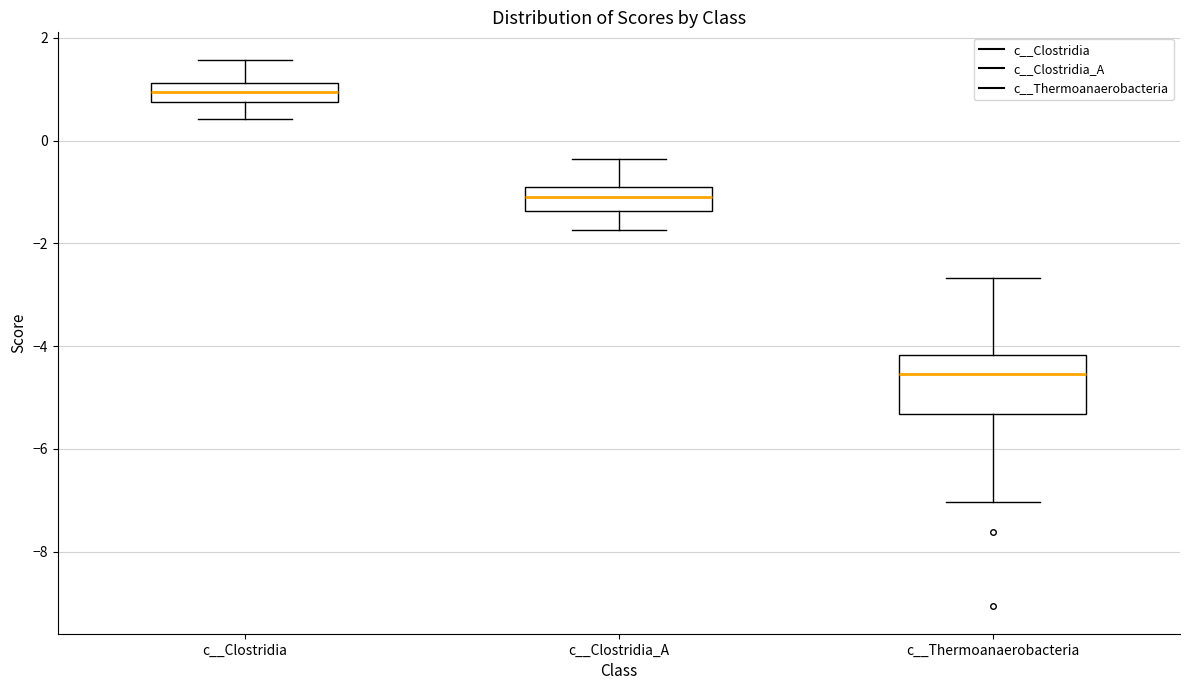

Reading left to right, read every box against the y-axis: the position of its median line, the range the box covers, and the ends of its whiskers. The values are not printed on the chart, so give them approximately, as read against the axis.

c__Clostridia: median 1.0, box 0.8 to 1.2, whiskers 0.4 to 1.6
c__Clostridia_A: median -1.0 (inside the box), box -1.4 to -1.0, whiskers -1.8 to -0.4
c__Thermoanaerobacteria: median -4.6, box -5.4 to -4.2, whiskers -7.0 to -2.6